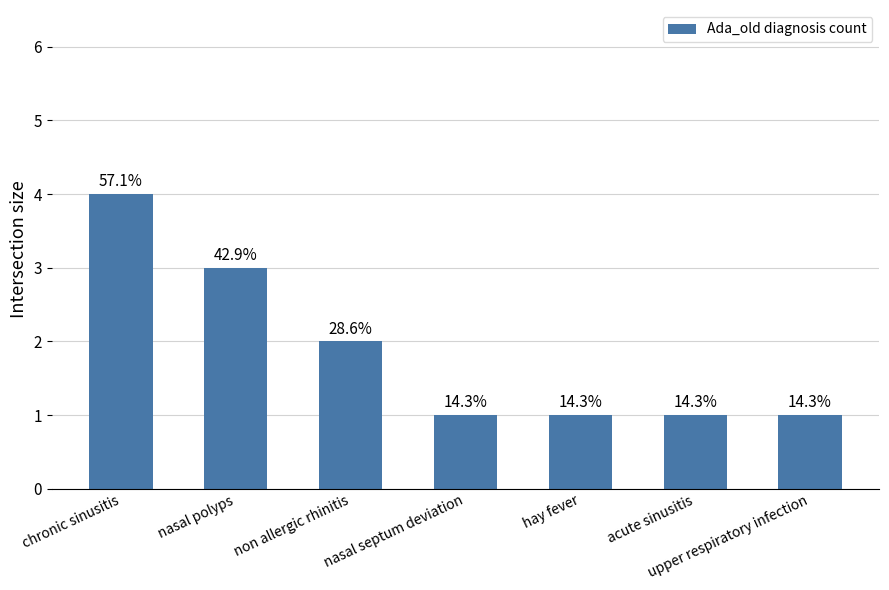

Approximately how many times larger is the value at acute sinusitis compared to nasal polyps?

0.3